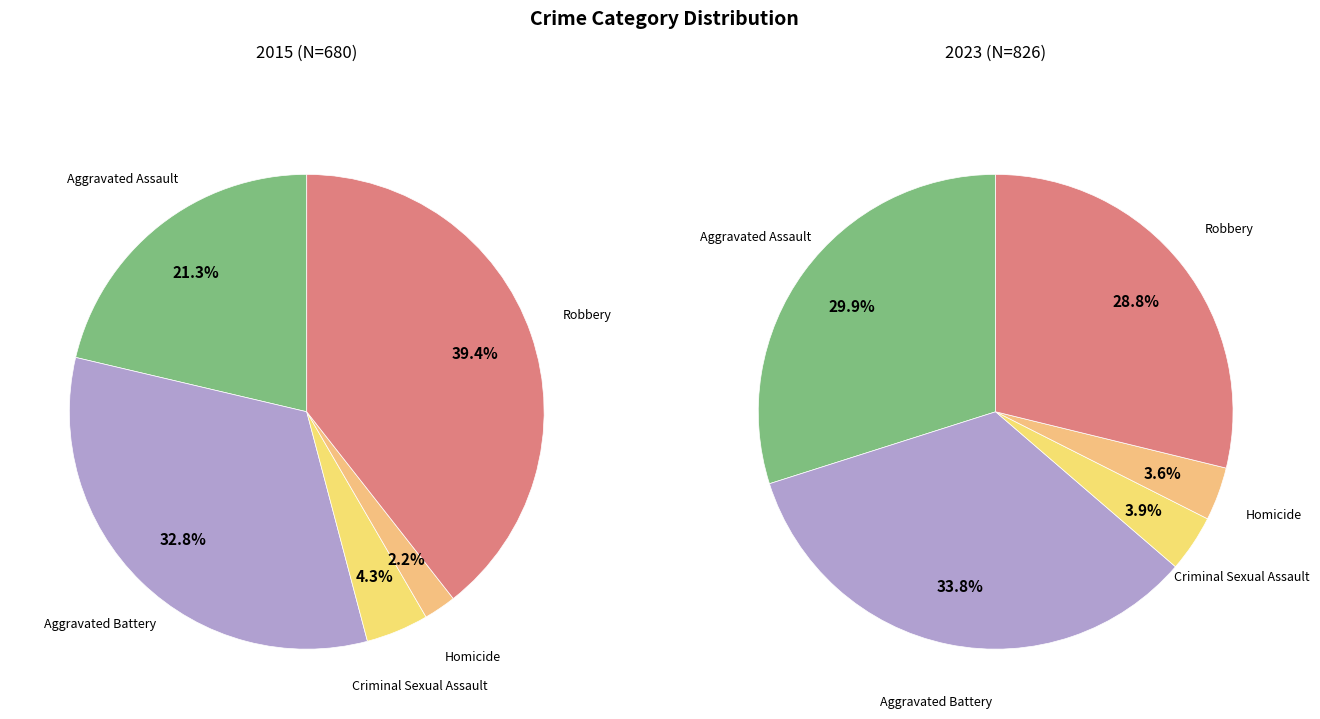

Combined, what portion of the pie is 4 and values_2015?

60.7%